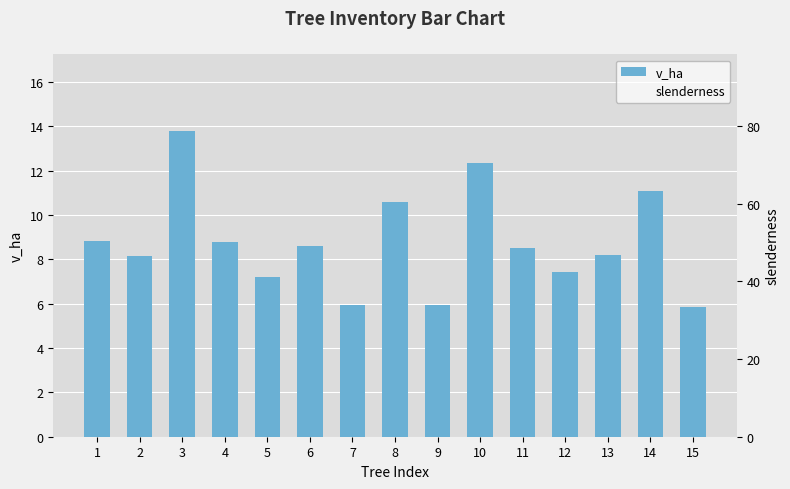

Rank the categories by v_ha value from lowest to highest.

15, 7, 9, 5, 12, 2, 13, 11, 6, 4, 1, 8, 14, 10, 3